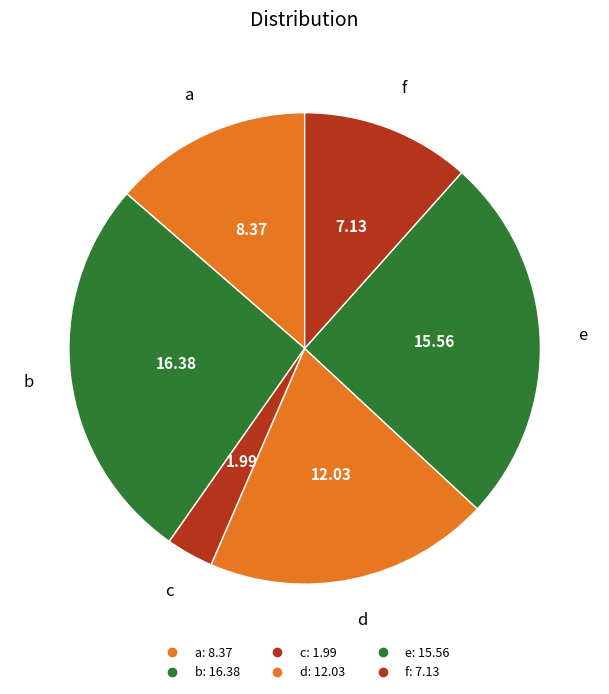

Rank the categories by value from lowest to highest.

c, f, a, d, e, b